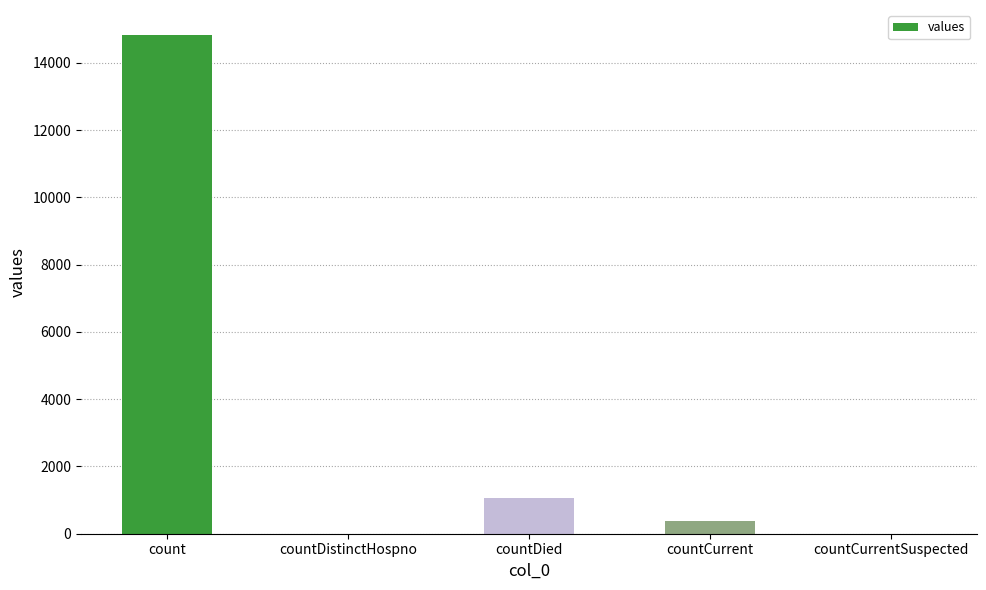

What is the change in value from count to countDistinctHospno?

-14832